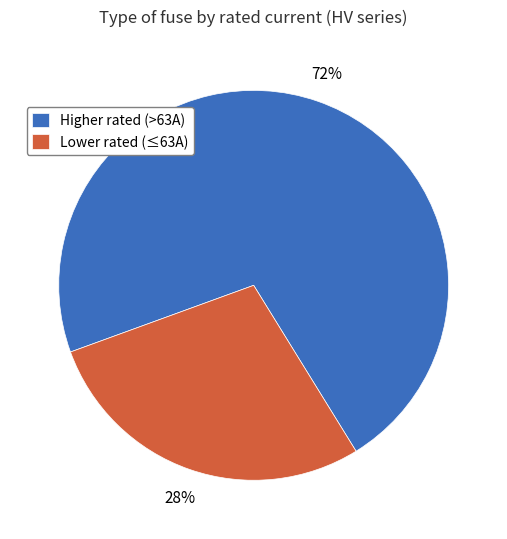

What is the ratio of the value at Lower rated (≤63A) to the value at Higher rated (>63A)?

0.4